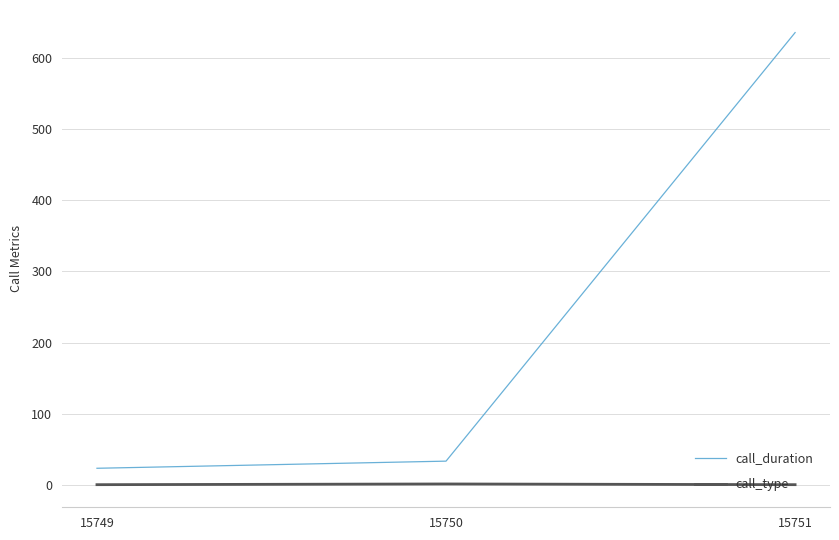

What is the difference between the maximum and second lowest values in the call_duration series?

601